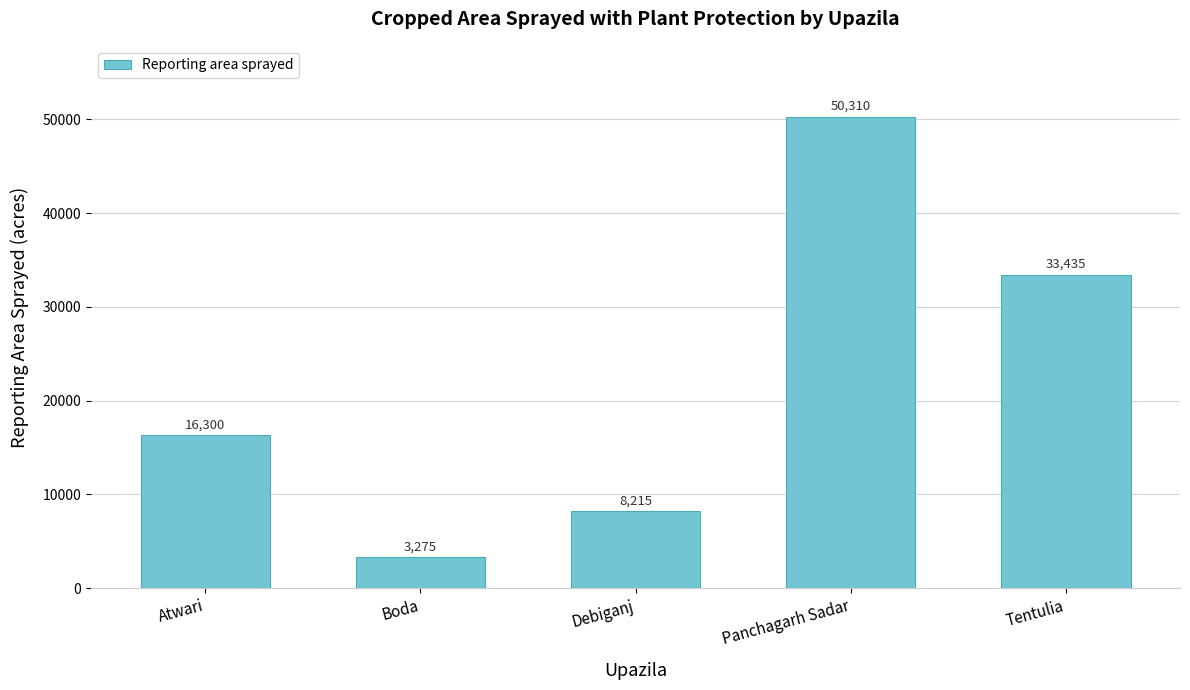

What value does the data have at Panchagarh Sadar, to the nearest 100?

50300